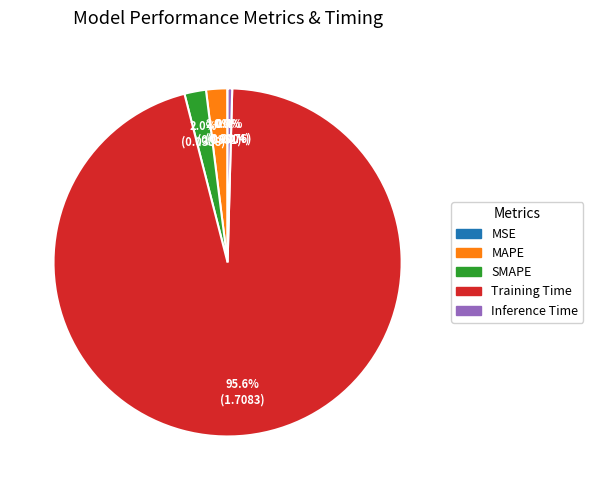

How much of the chart is everything except Training Time?

4.4%